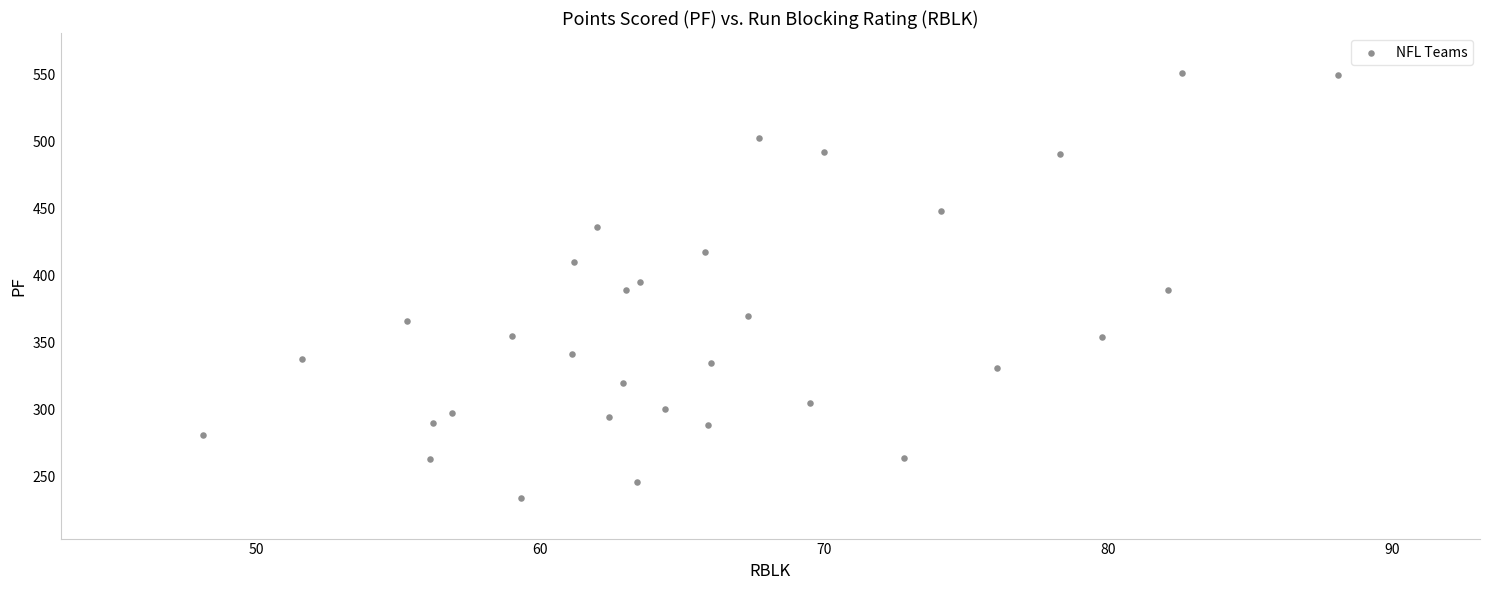

What is the range of Y values (max minus min)?

317